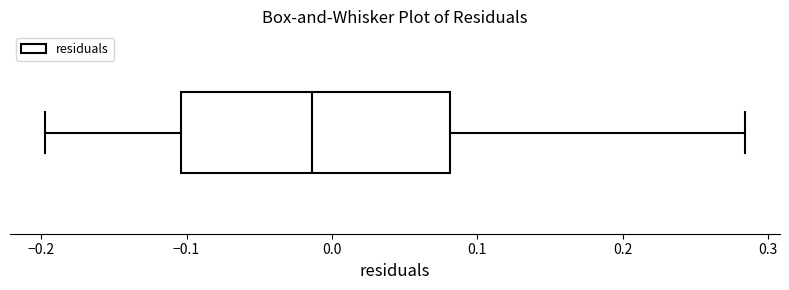

Transcribe this box plot: give where the median line is, the range the box spans, and where the two whiskers end, as read against the x-axis. The values are not printed on the chart, so give them approximately, as read against the axis.

median -0.01, box -0.10 to 0.08, whiskers -0.20 to 0.28